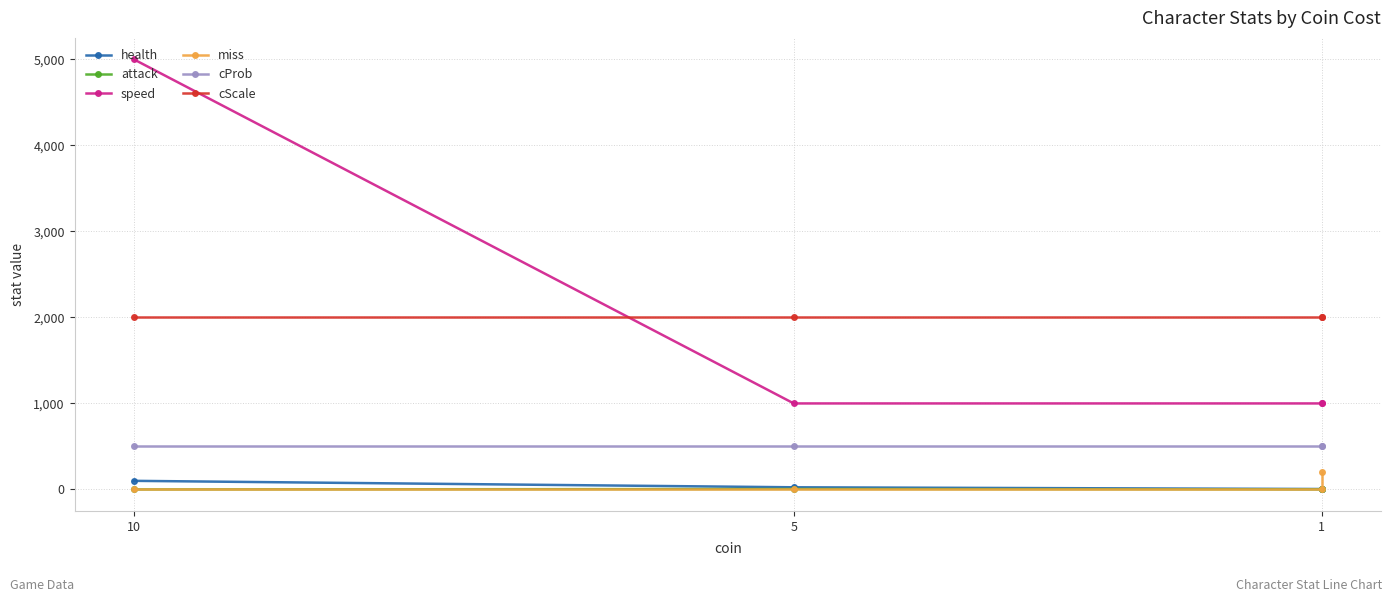

Count the number of categories in the chart.

4